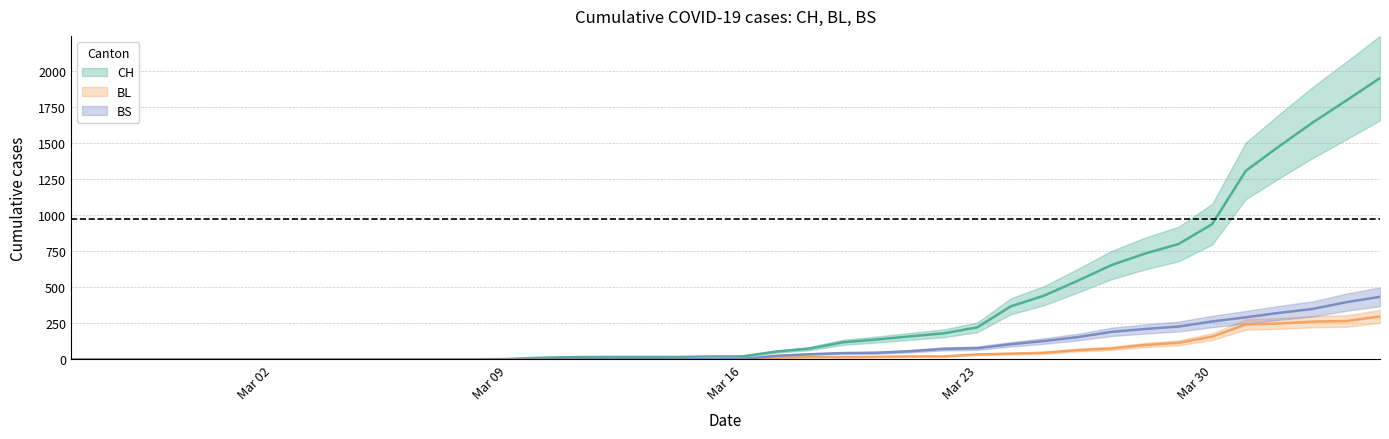

Is it true that BS equals -230 at Mar 02?

False